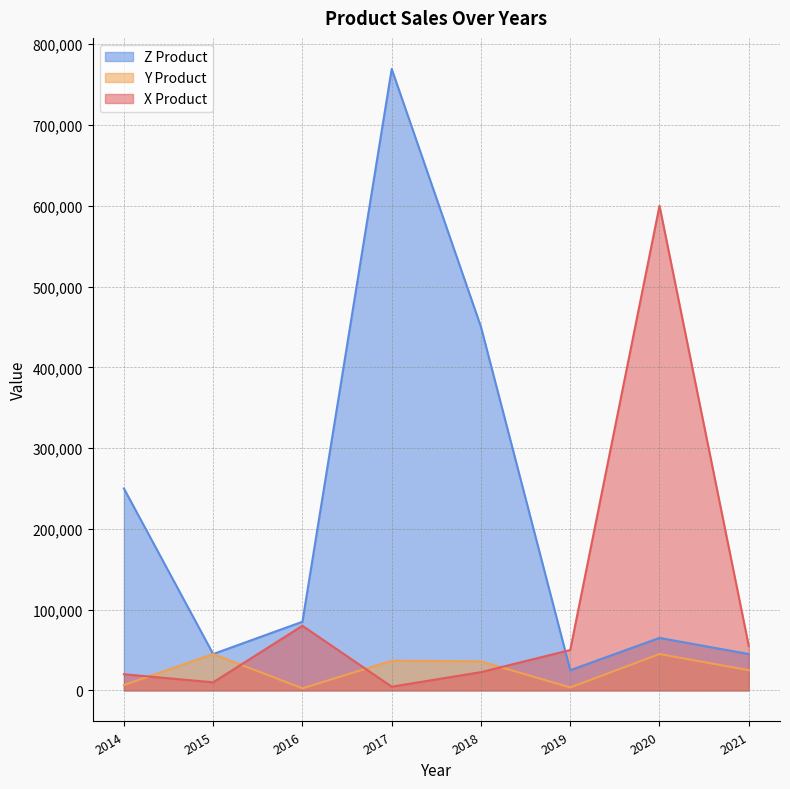

Which series has the largest range (max minus min)?

Z Product